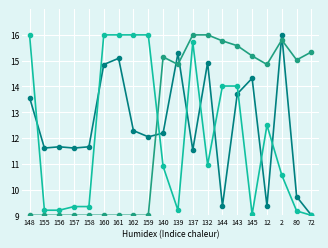

What is the label of the 17th point from the right?

157